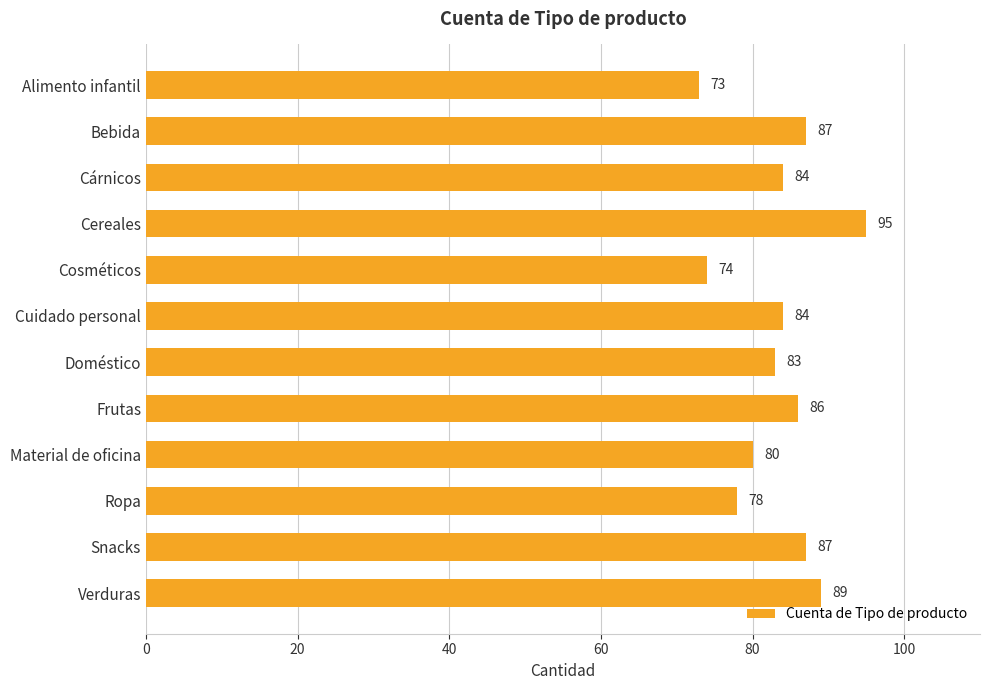

Reading bottom to top, extract all data points from this chart.

89	87	78	80	86	83	84	74	95	84	87	73